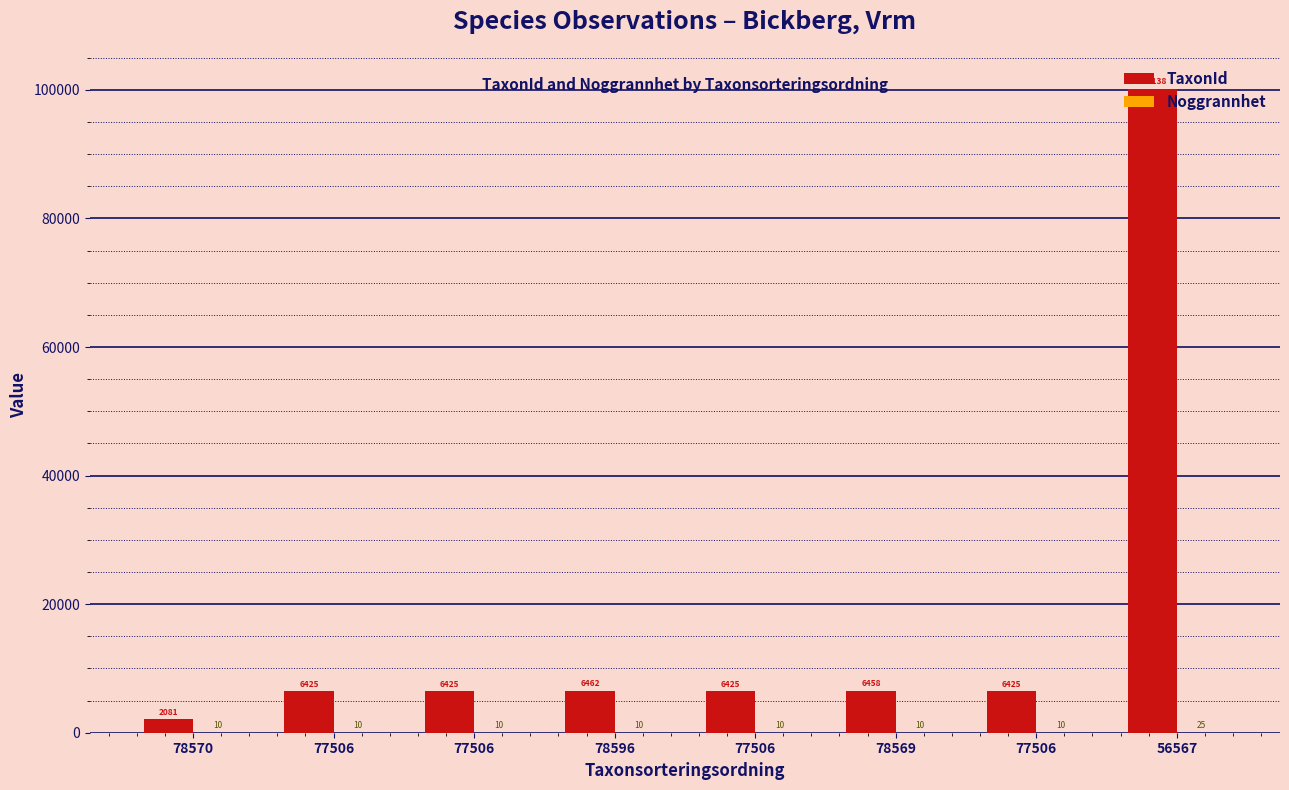

List the series in order of their overall mean, lowest first.

Noggrannhet, TaxonId